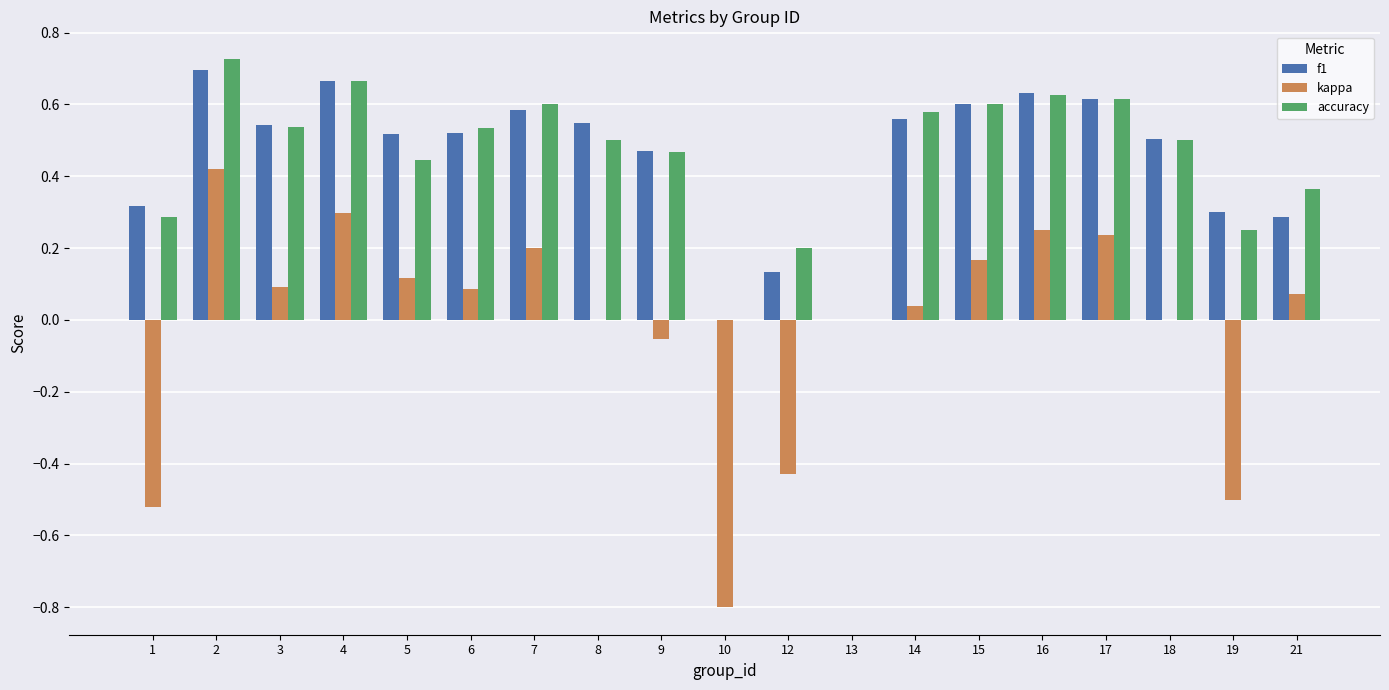

What is the sum of all kappa values?

-0.3